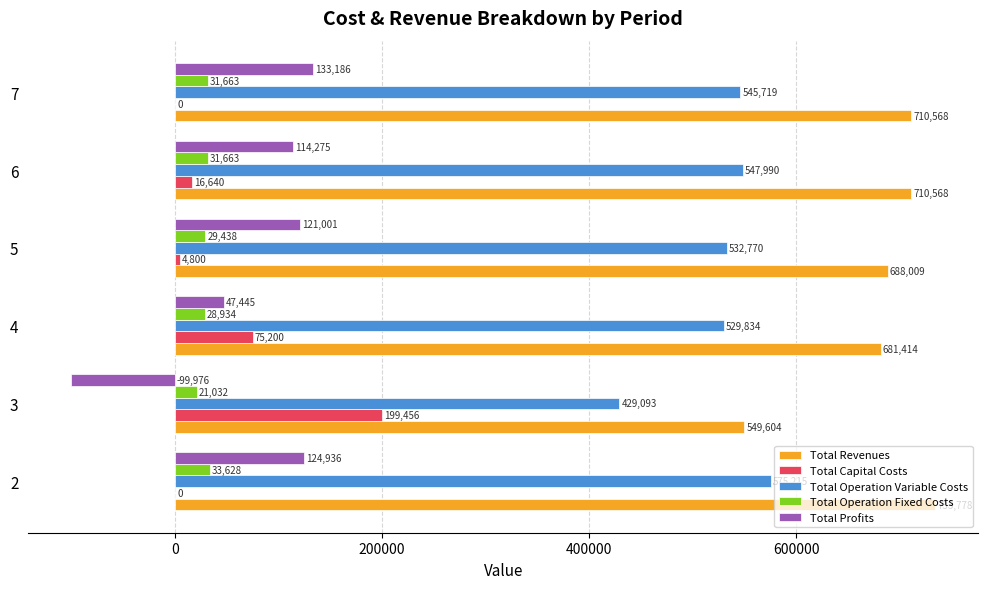

Between 2 and 5, which series saw the biggest shift?

Total Revenues